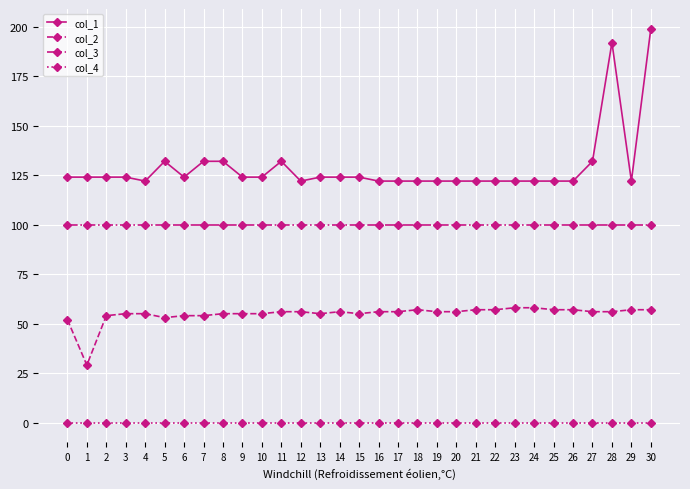

True or false: col_3 and col_1 cross at least once.

False